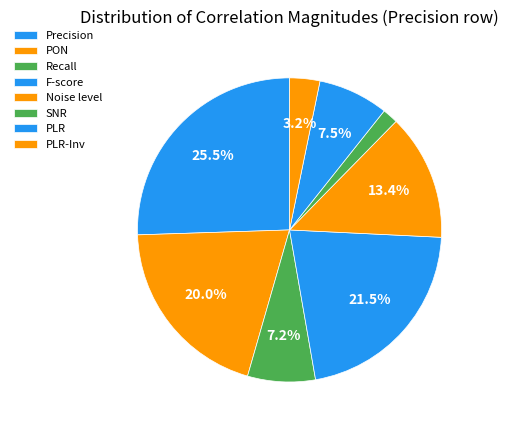

Does any single category account for the majority?

No